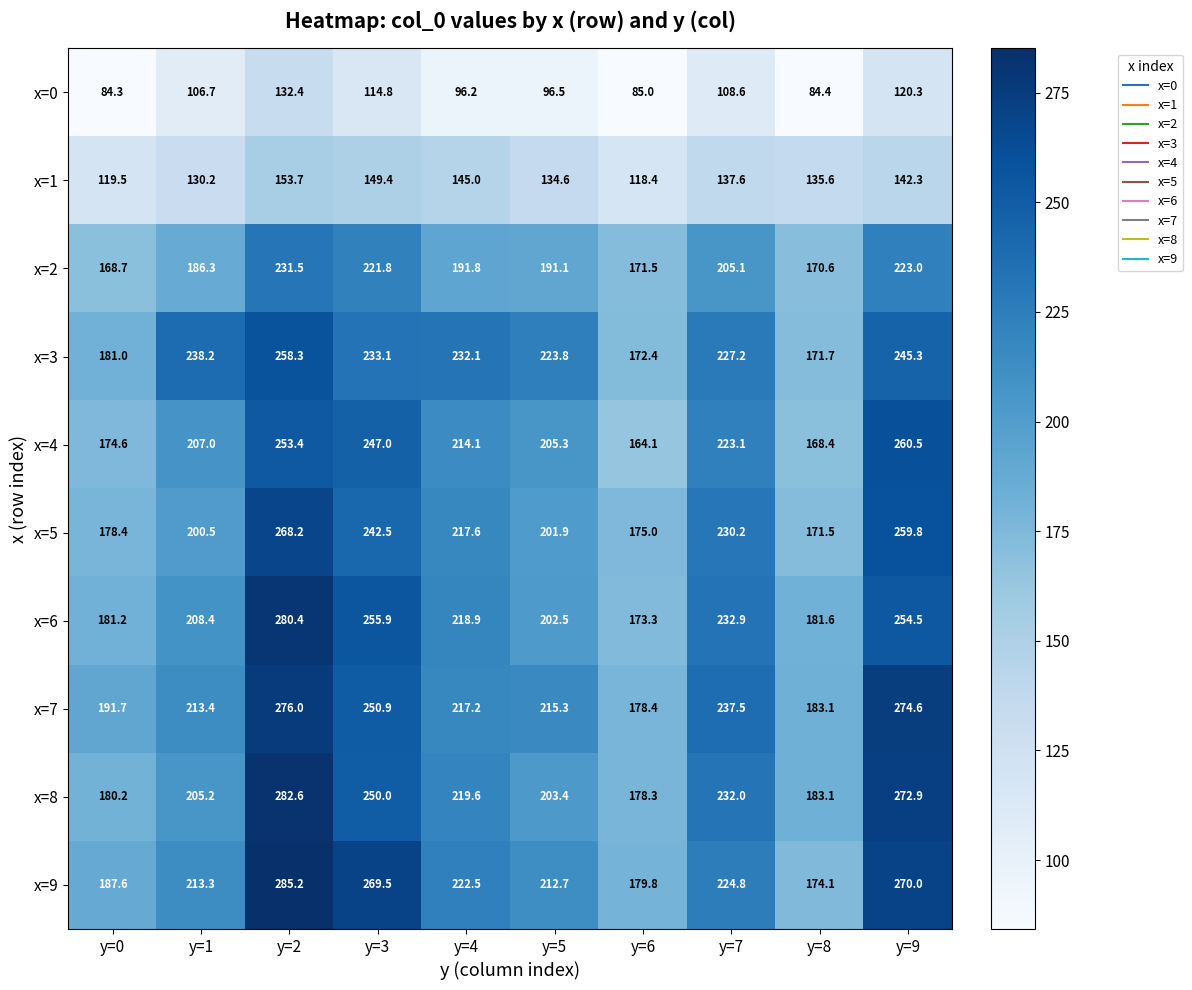

What is the sum of the x=0 values at y=9 and y=6?

205.3